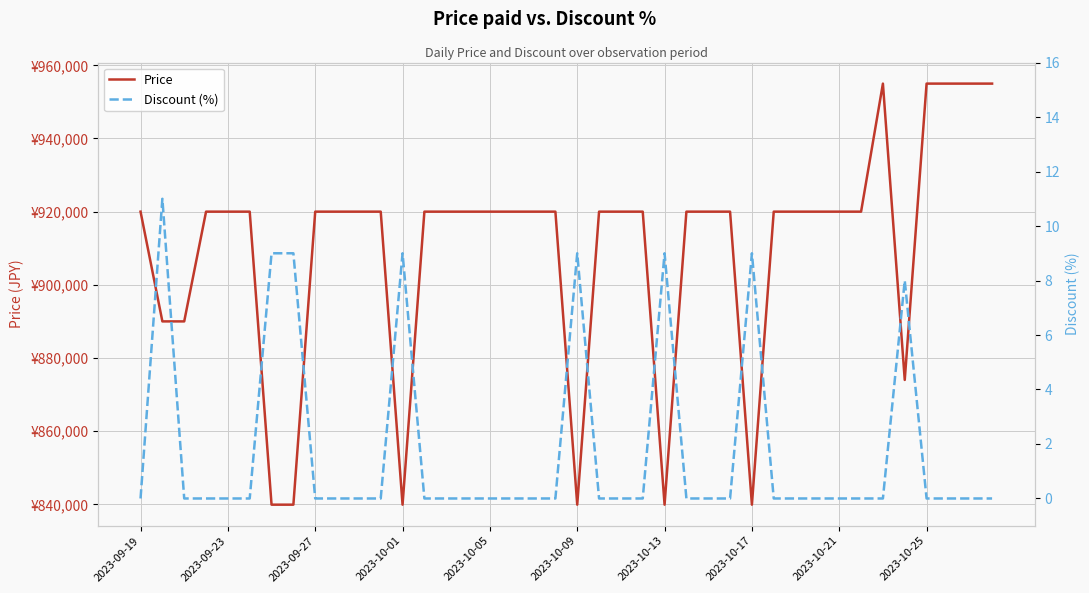

Is it true that Discount (%) equals 0 at 23?

True